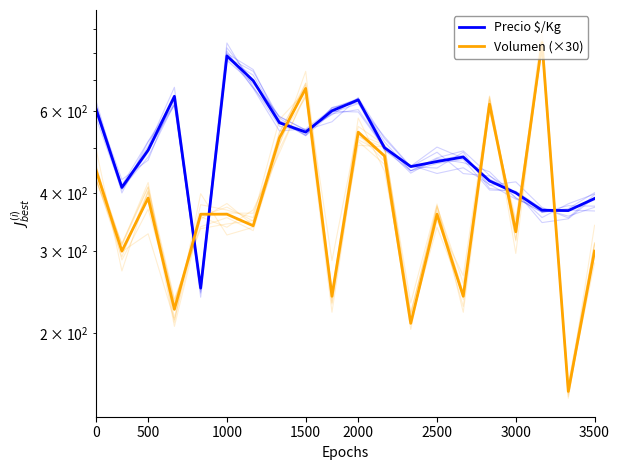

What is the label of the 14th point from the left?

2500